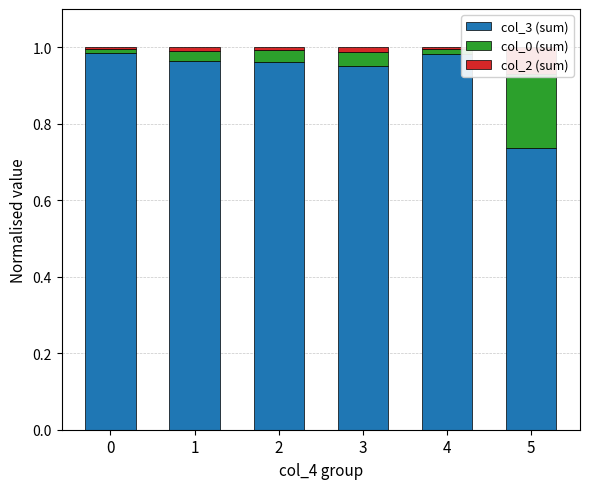

How many groups of bars are there?

6